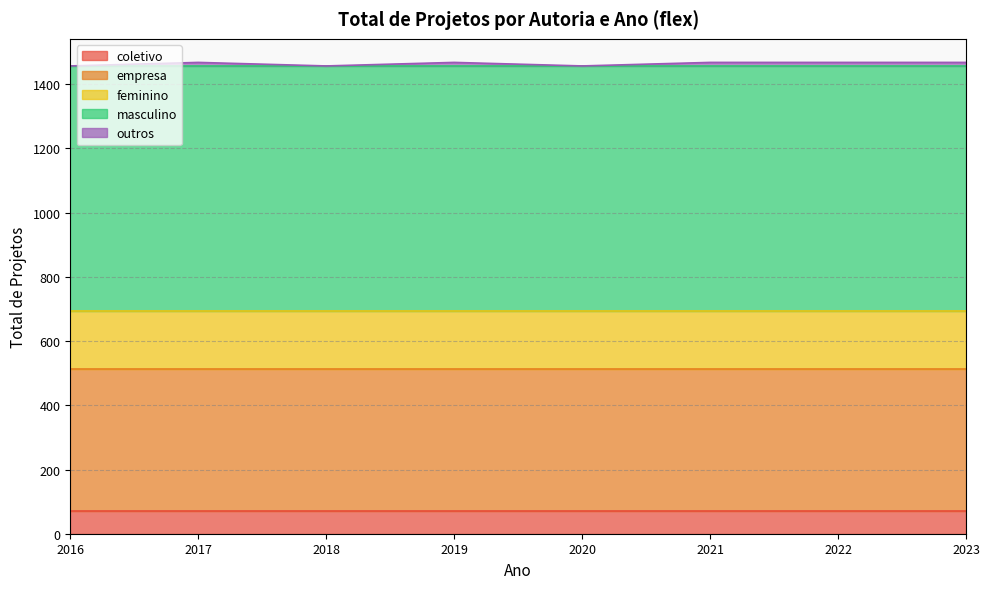

True or false: empresa and feminino cross at least once.

False